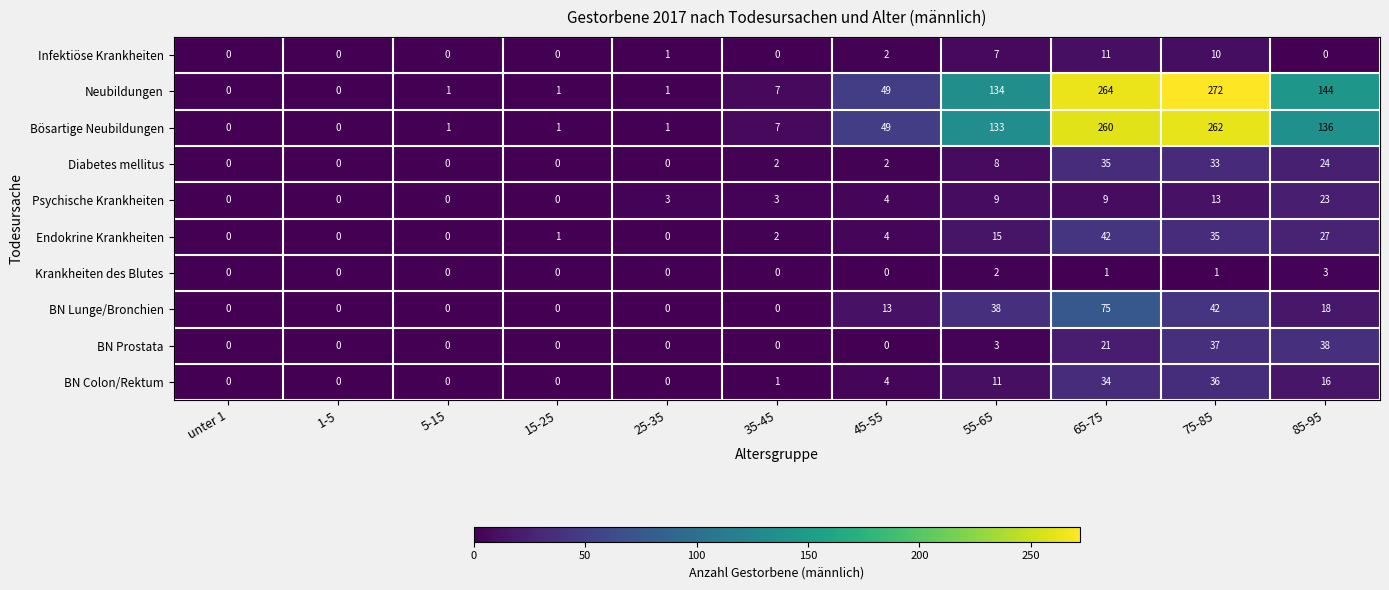

What is the maximum value shown in the chart?

272